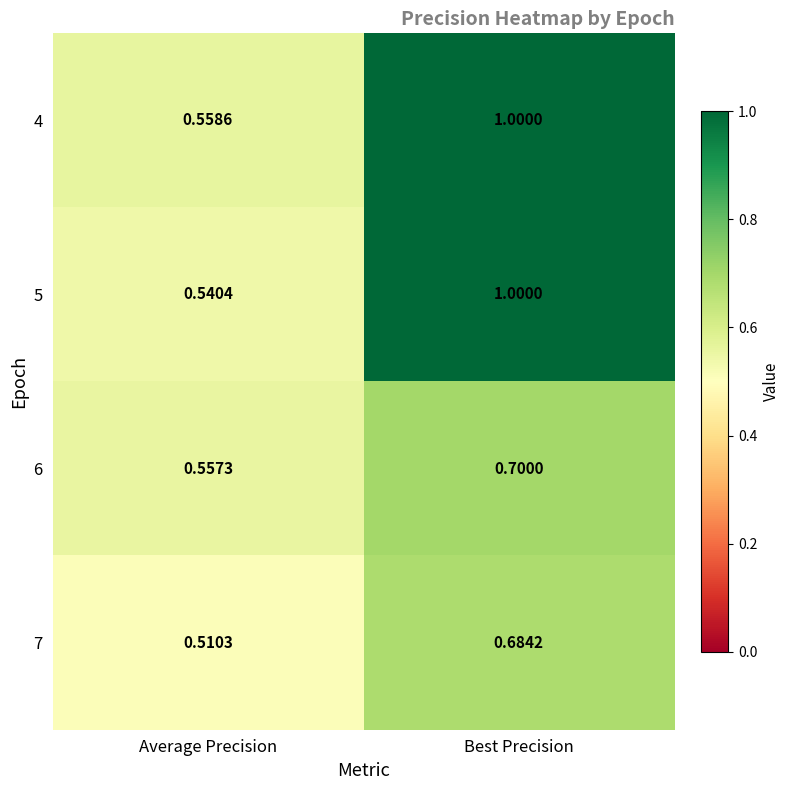

Rank the categories by 4 value from lowest to highest.

Average Precision, Best Precision